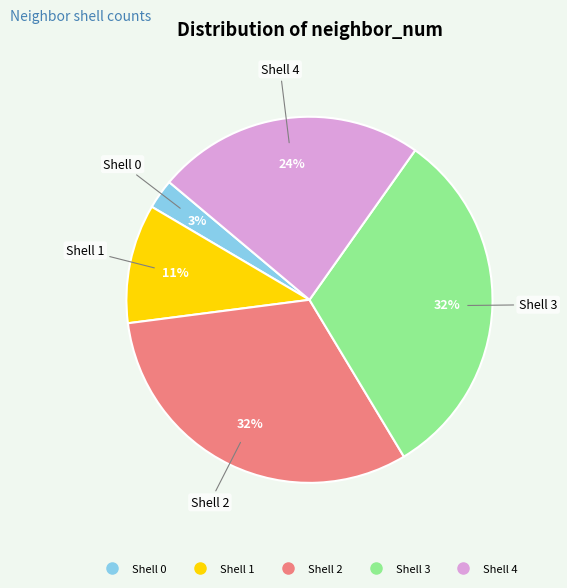

Is there a majority slice in this chart?

No